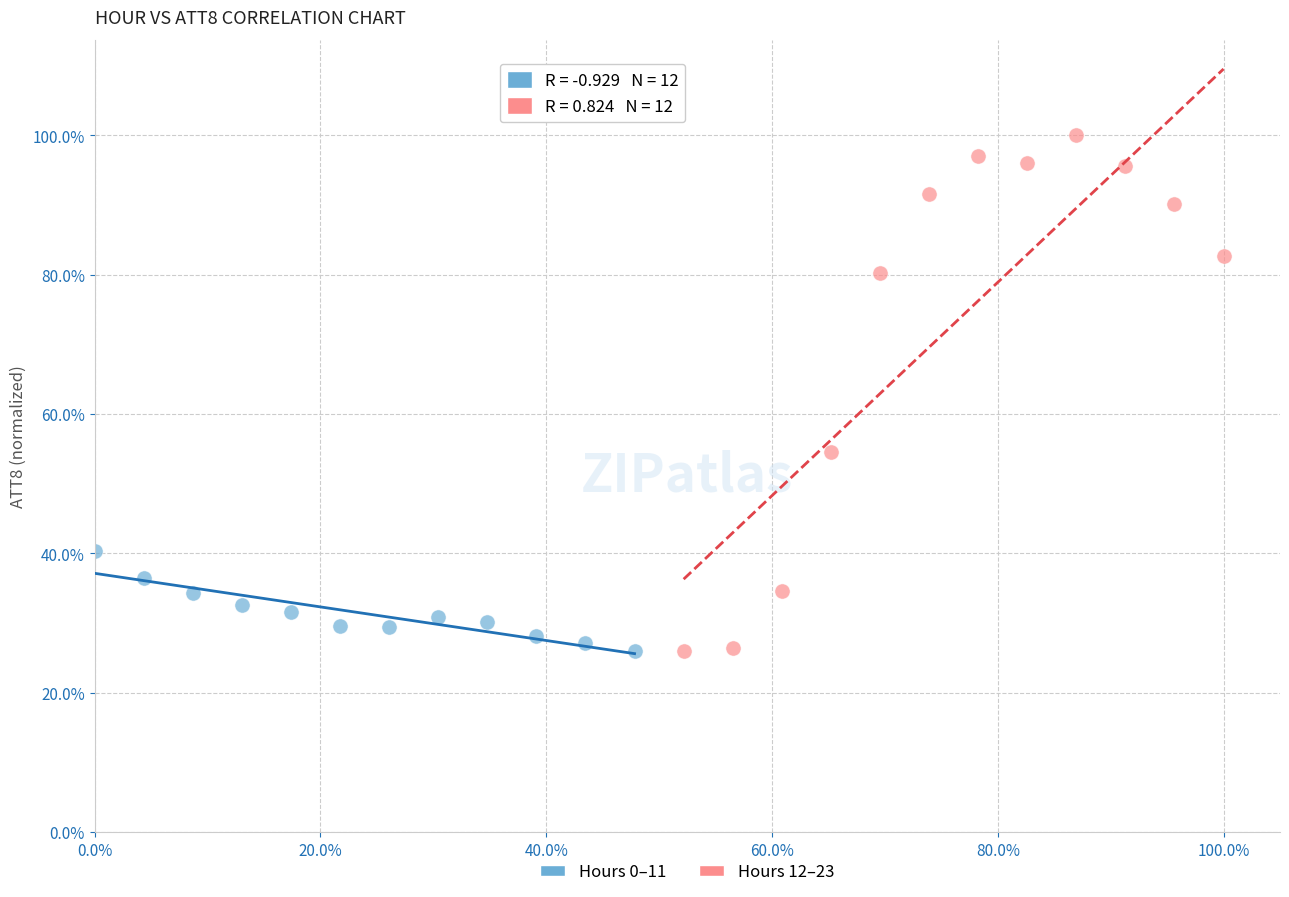

Which series has the largest Y range (max minus min)?

Hours 12–23